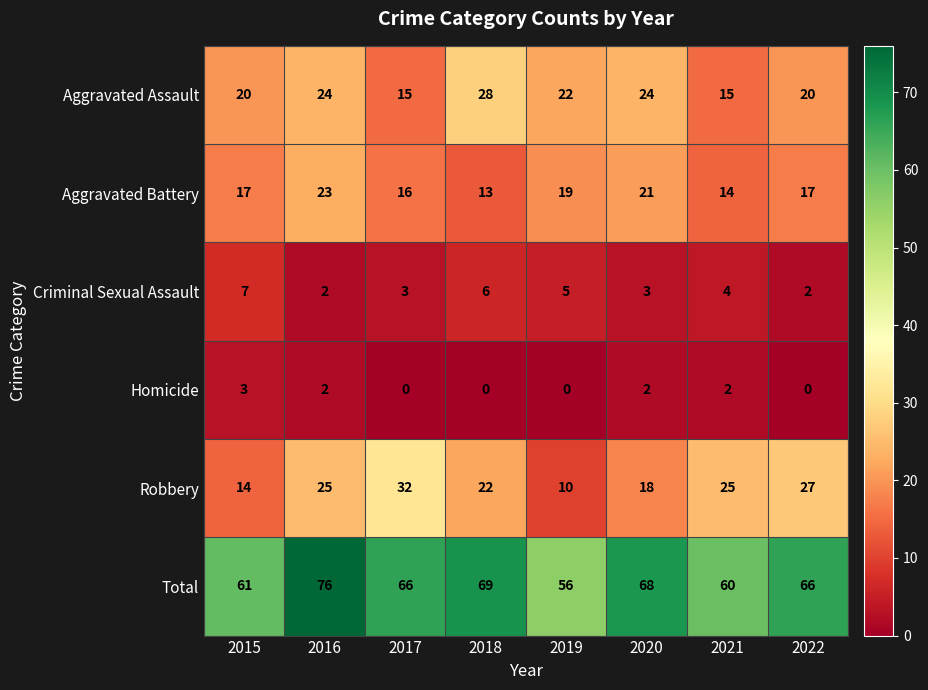

What is the difference between the maximum and minimum values in the Robbery series?

22